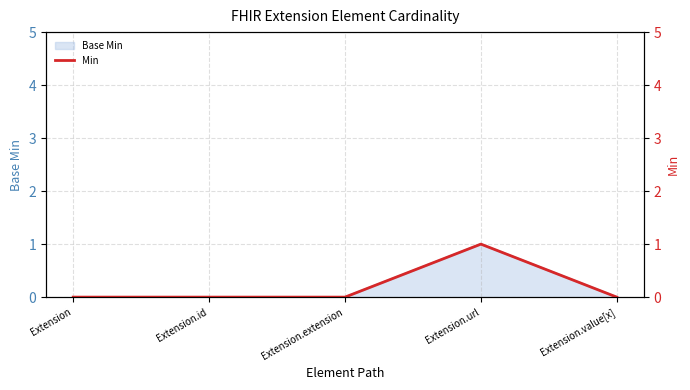

Which has a higher value, Extension.value[x] or Extension.id?

Extension.value[x]